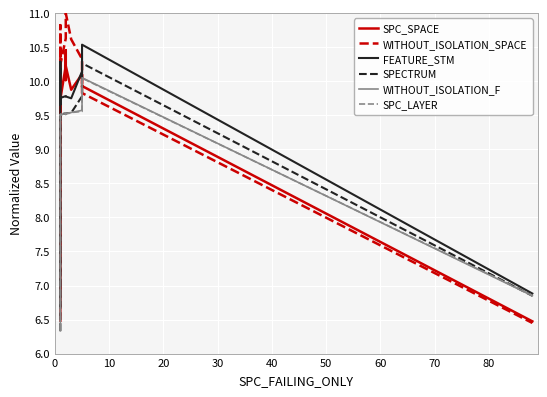

Is the value of FEATURE_STM at 12 greater than the value of WITHOUT_ISOLATION_F at 0?

Yes